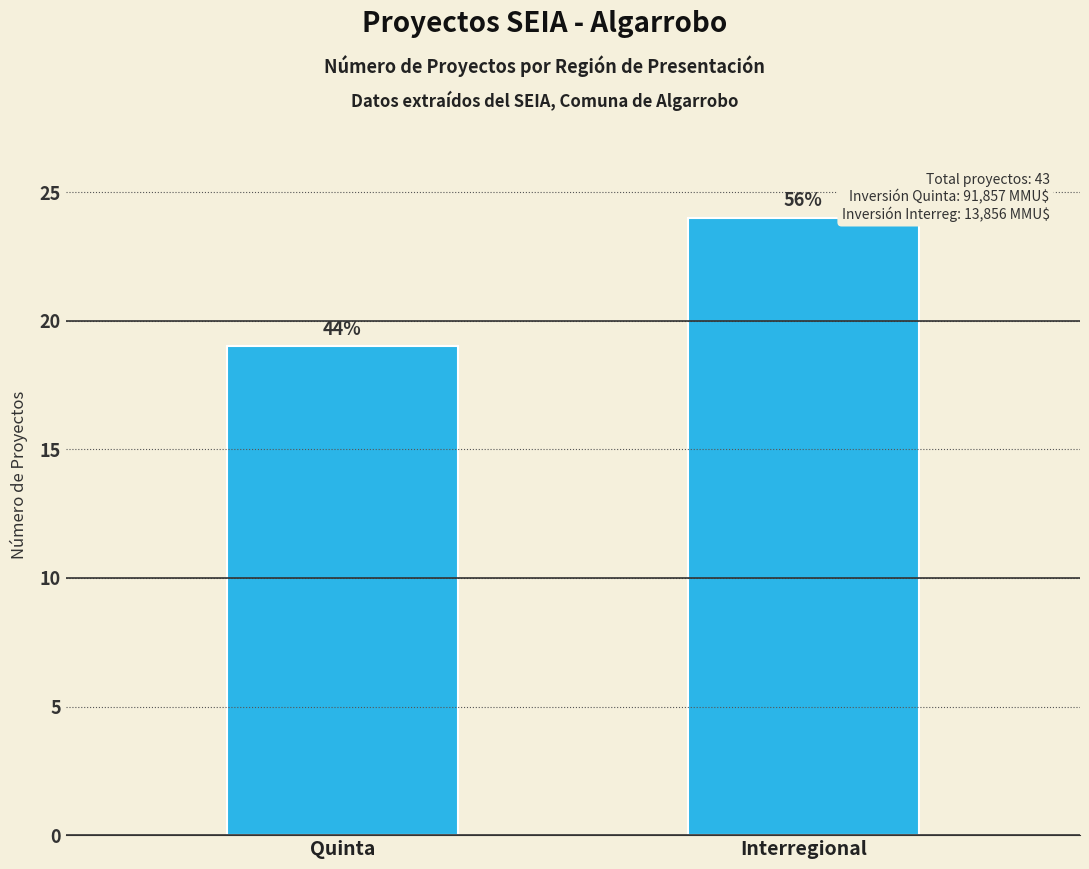

List the labels in order of value, largest first.

Interregional, Quinta